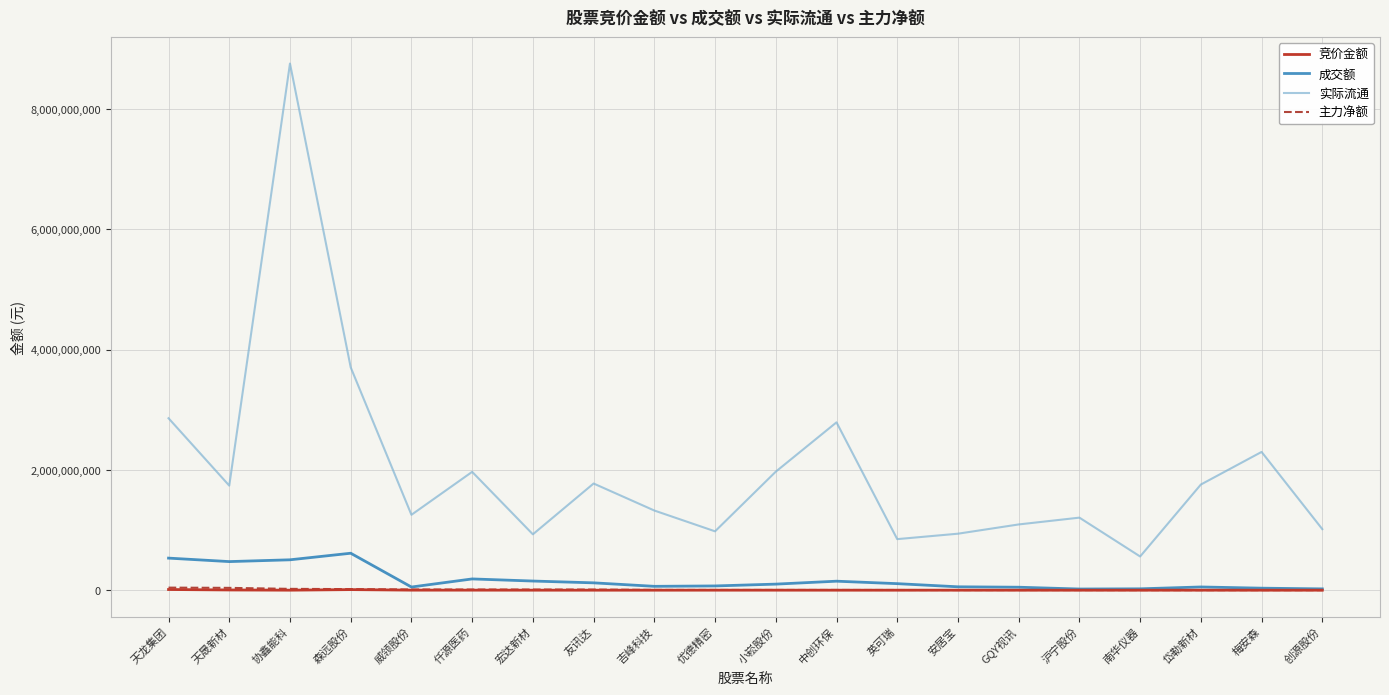

At which category is the sum across all series the highest?

协鑫能科